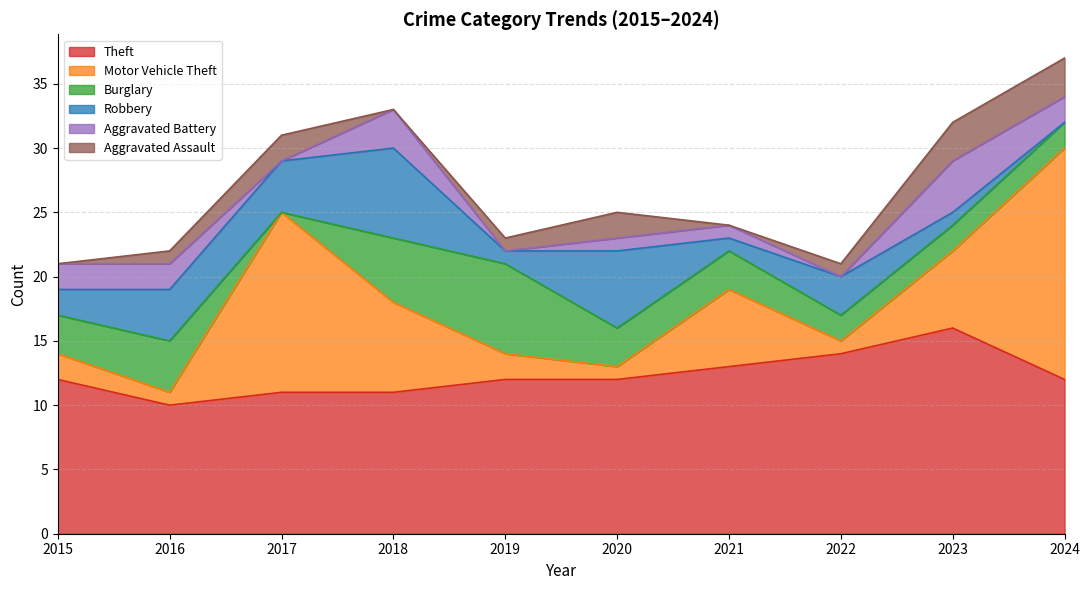

Which label corresponds to the largest value in the chart?

2024